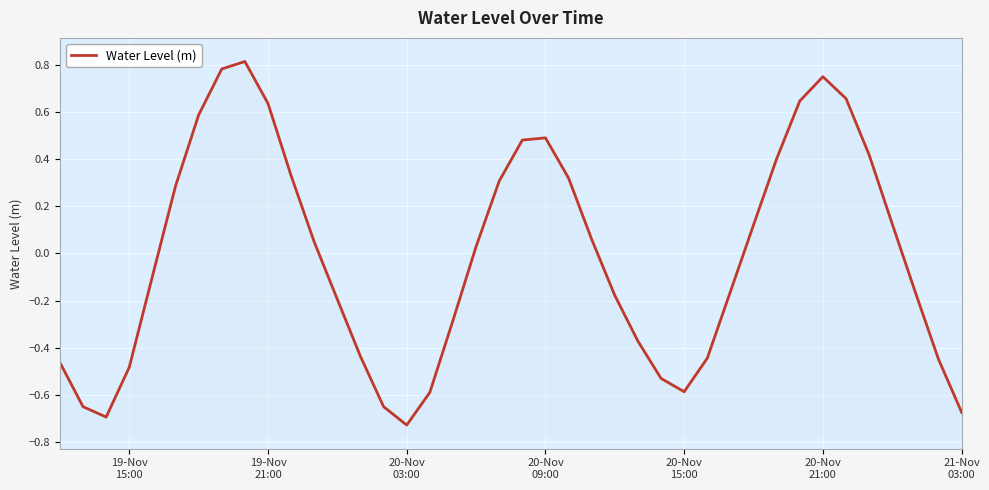

Does the chart display data point markers on the line(s)?

No